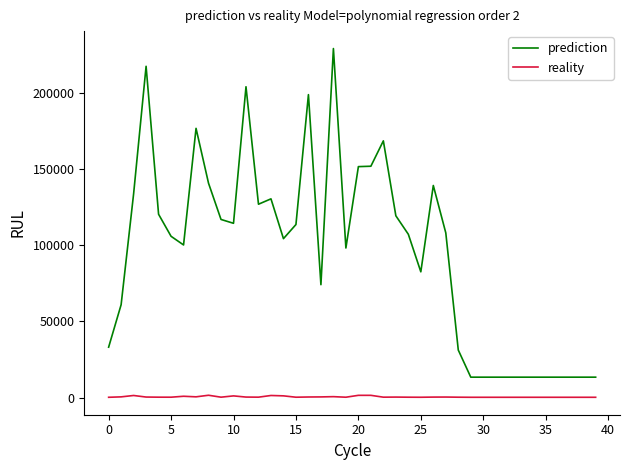

What is the average value of the prediction series?

95202